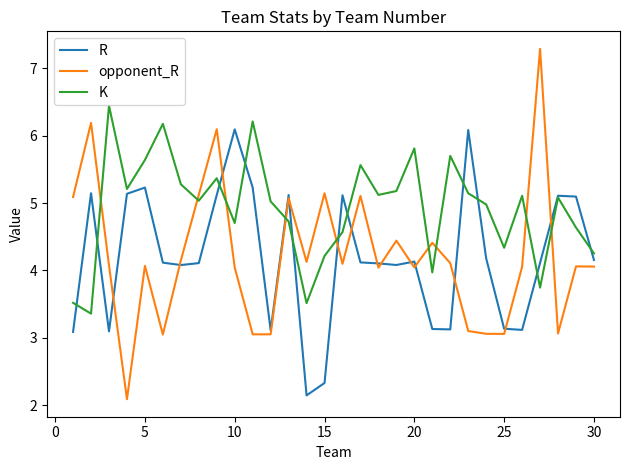

Which series ends up on top after the final intersection of K and opponent_R?

K